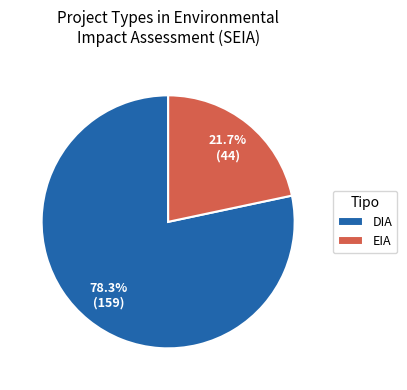

Rank the categories by value from highest to lowest.

DIA, EIA